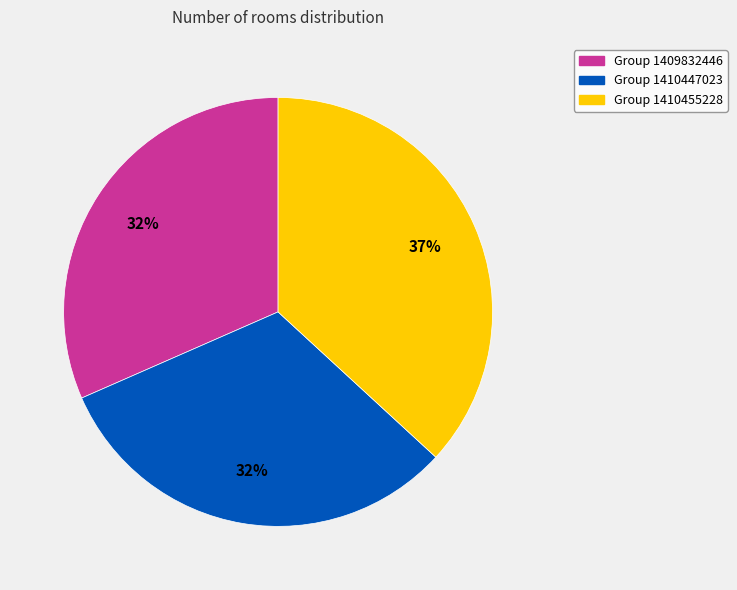

Does any single category account for the majority?

No